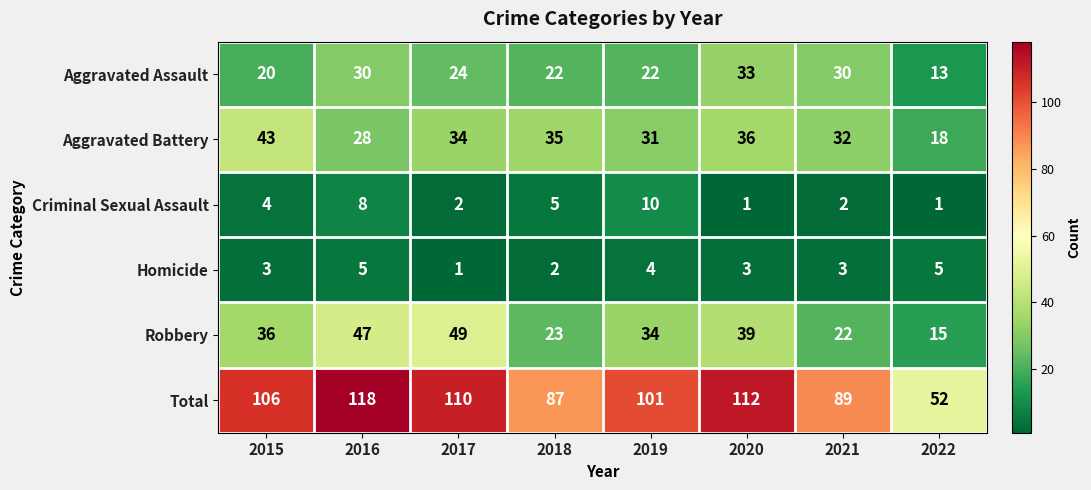

What is the approximate value of Criminal Sexual Assault at 2018?

5